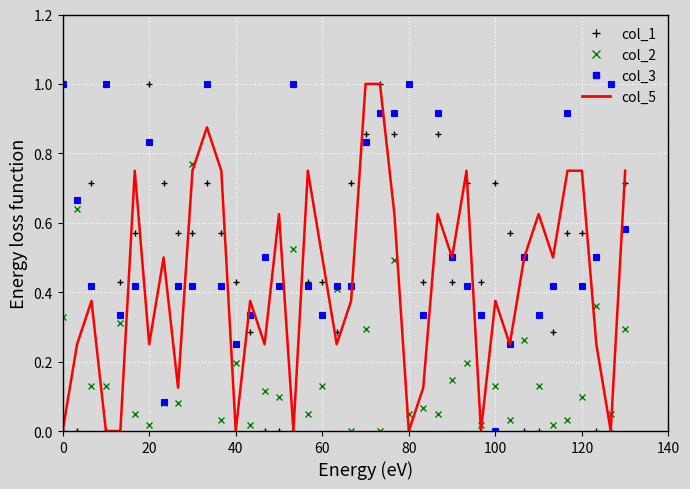

What is the highest value of the col_2 series?

1.0